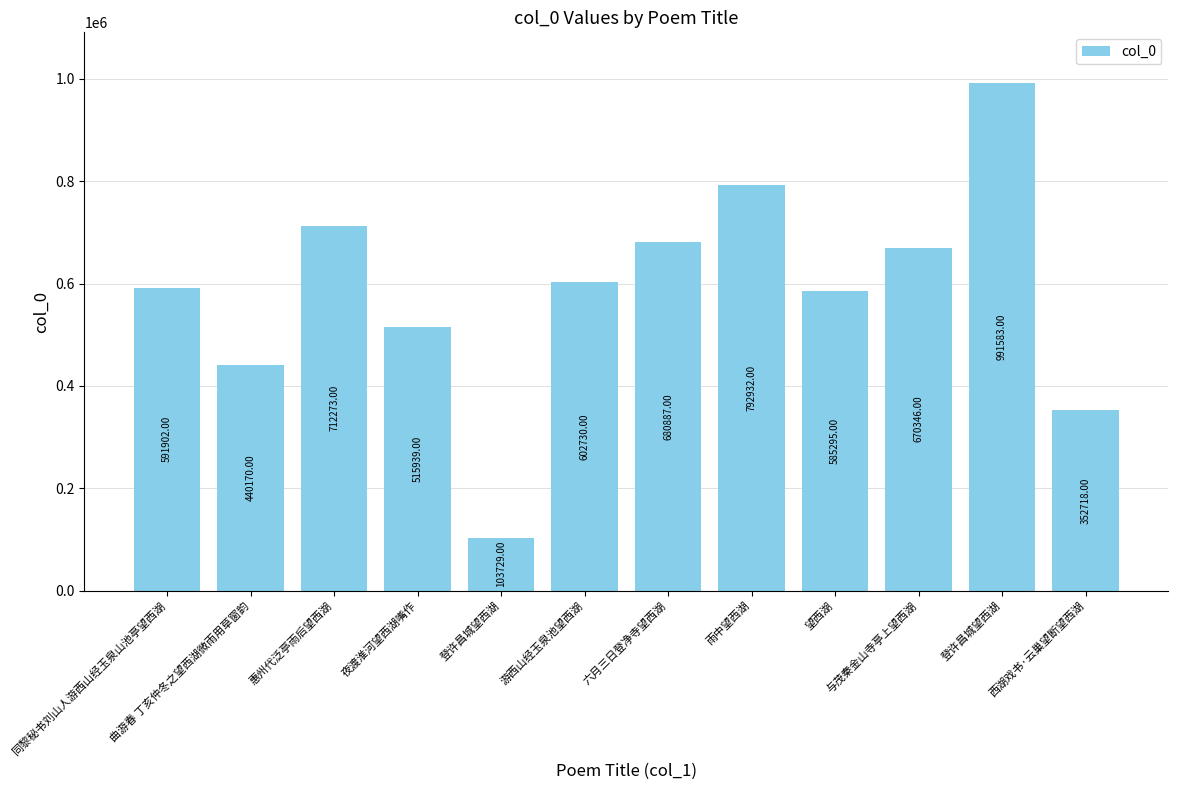

At which label is the value closest to 547656?

夜渡淮河望西湖嘴作